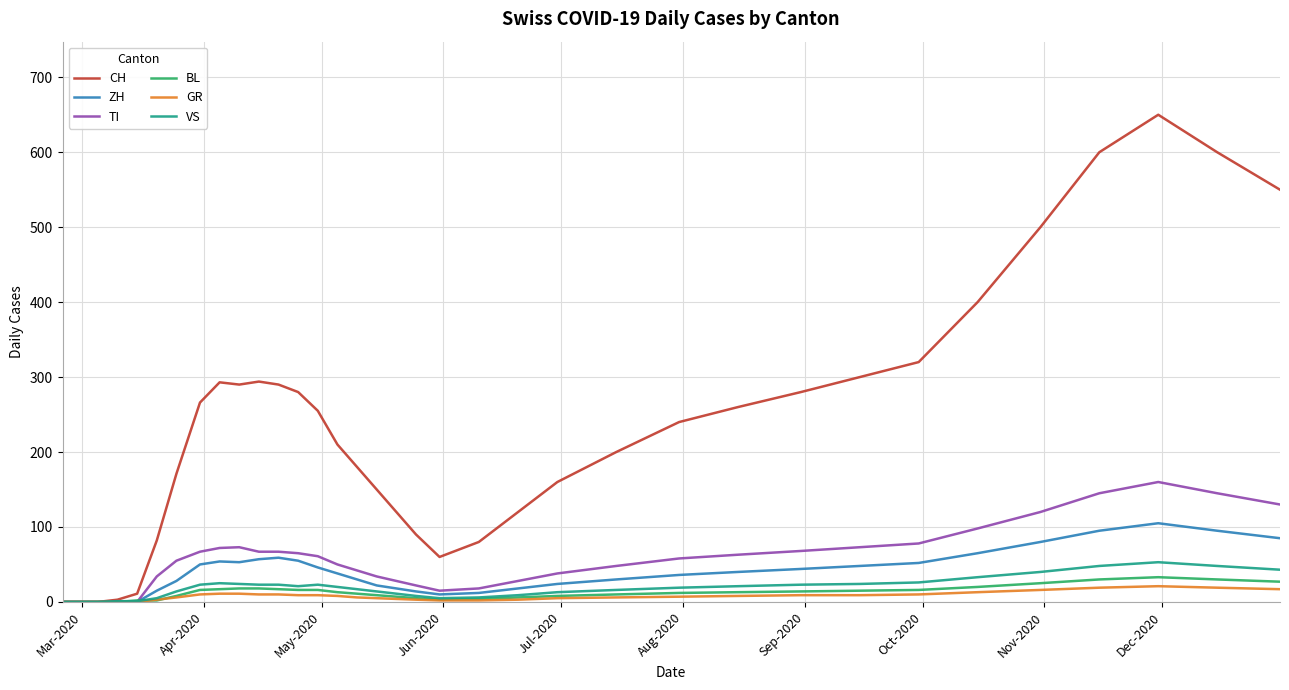

Which series has the largest total across all categories?

CH